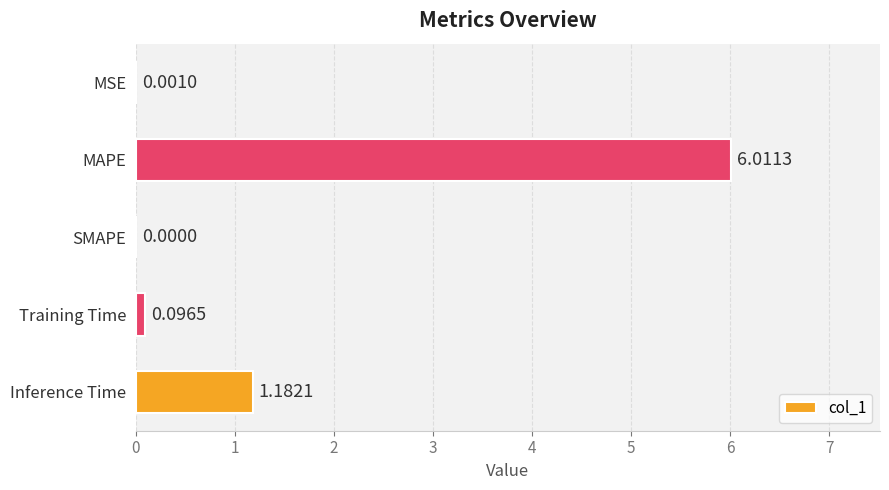

What is the sum of all values?

7.3